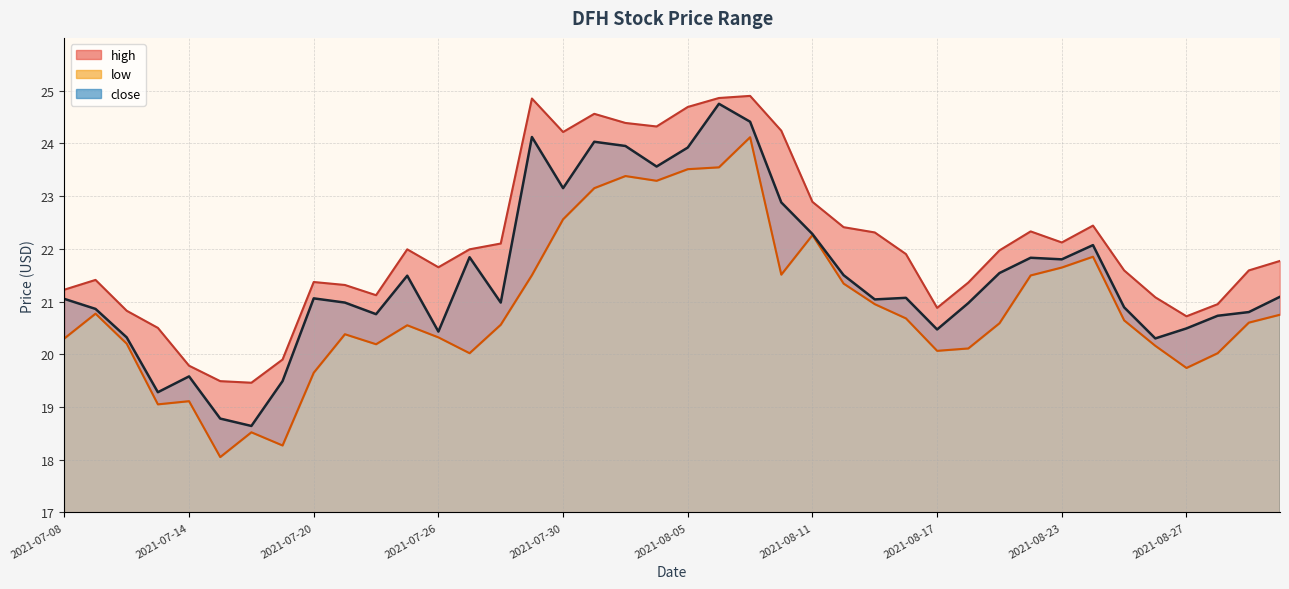

How many distinct data groups are displayed?

3